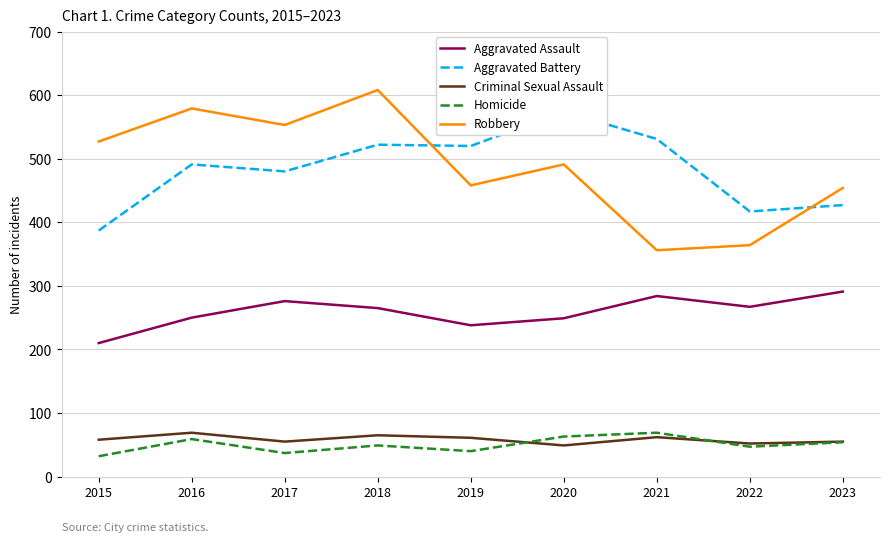

Where is Aggravated Assault nearest to the value 250?

2016